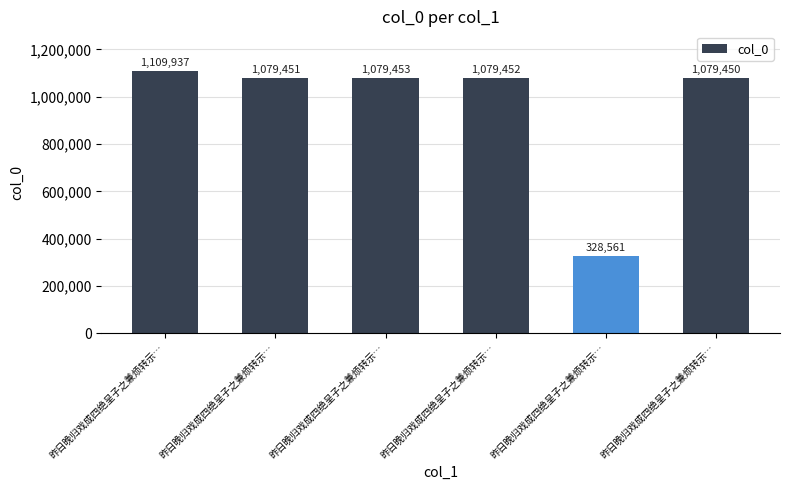

List the labels in order of value, smallest first.

昨日晚归戏成四绝呈子之兼烦转示…, 昨日晚归戏成四绝呈子之兼烦转示…, 昨日晚归戏成四绝呈子之兼烦转示…, 昨日晚归戏成四绝呈子之兼烦转示…, 昨日晚归戏成四绝呈子之兼烦转示…, 昨日晚归戏成四绝呈子之兼烦转示…